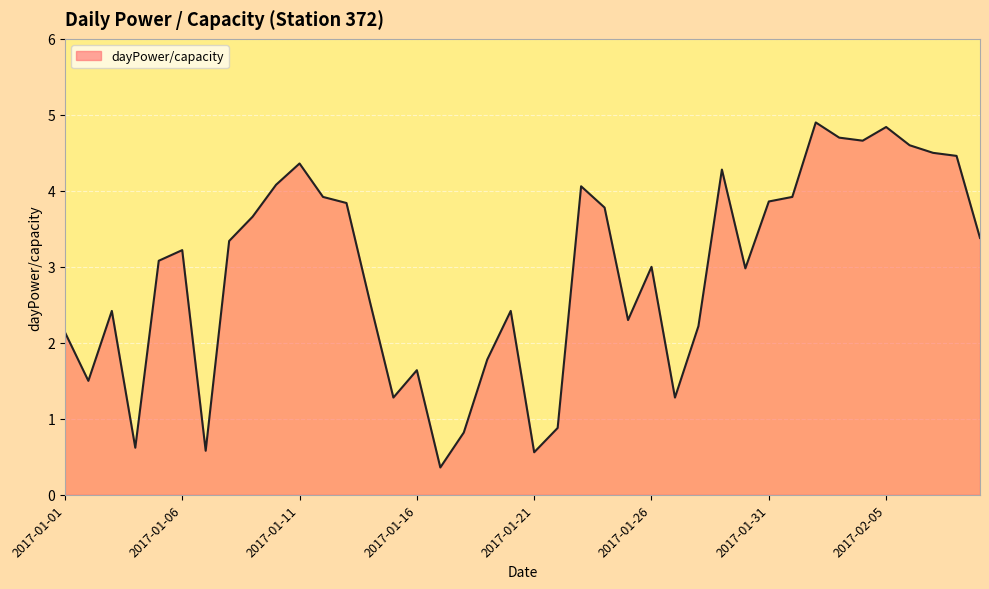

What is the difference between the maximum and minimum values?

4.5